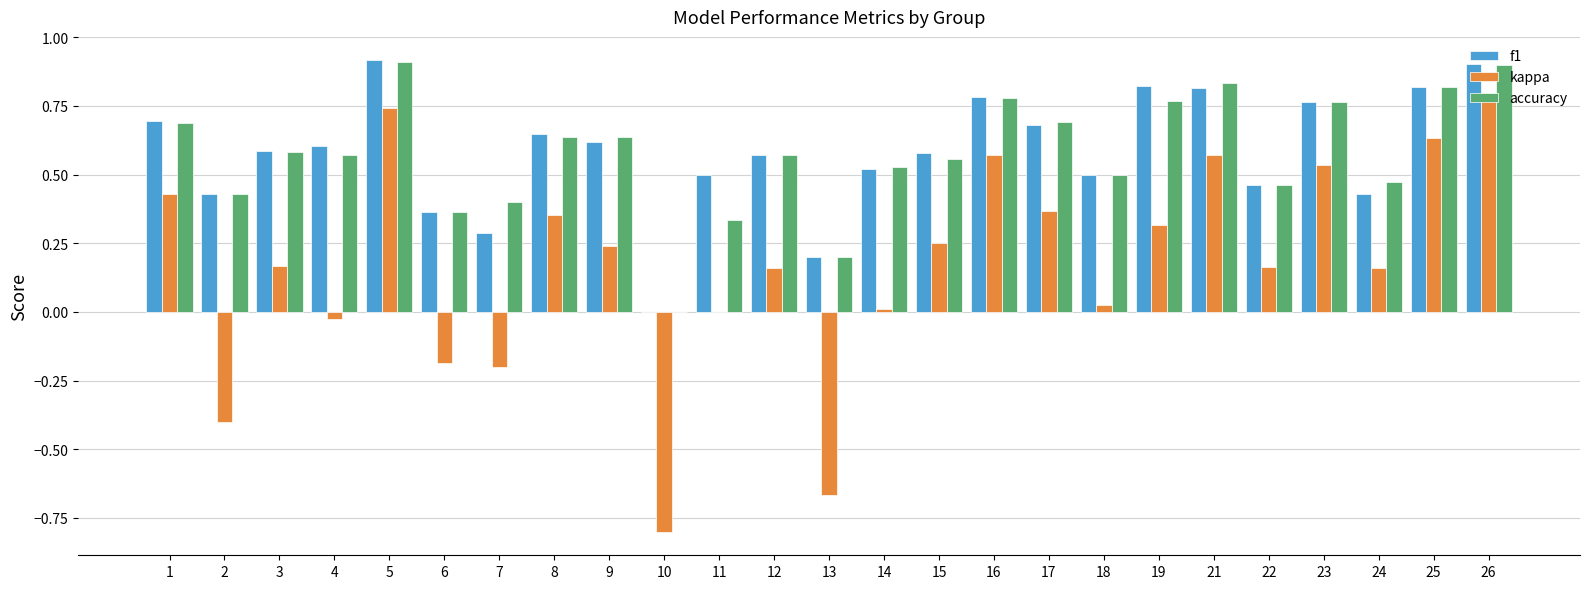

Which series changed the most between 11 and 23?

kappa